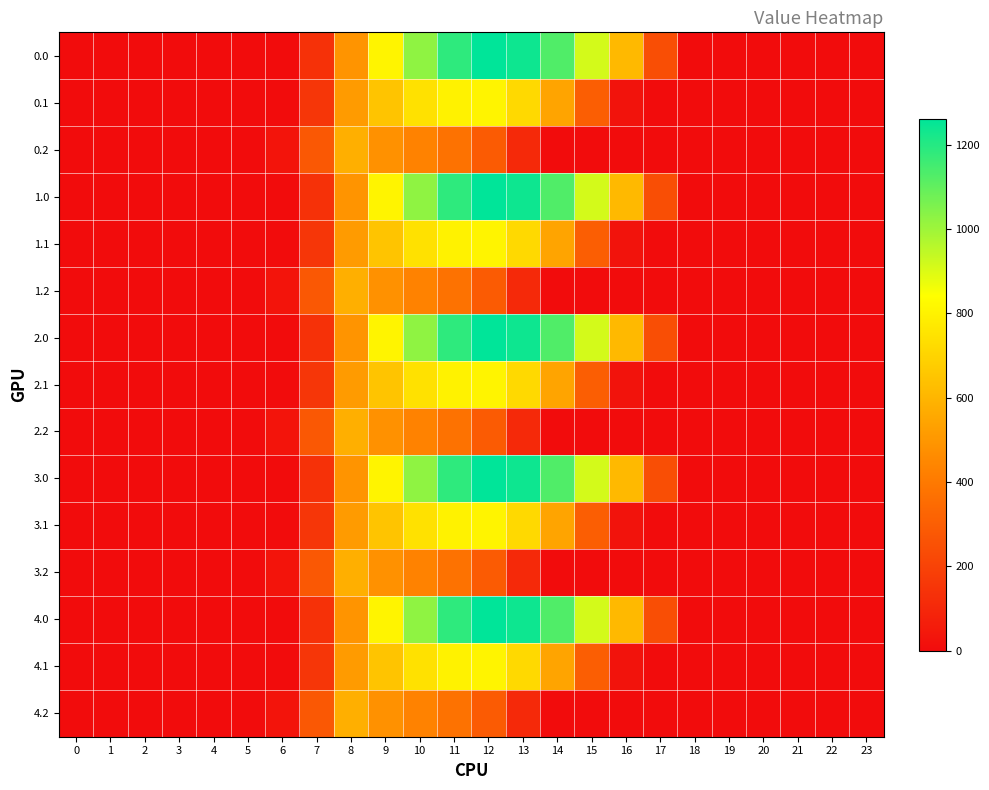

What is the difference between the highest and lowest values at 11?

810.8